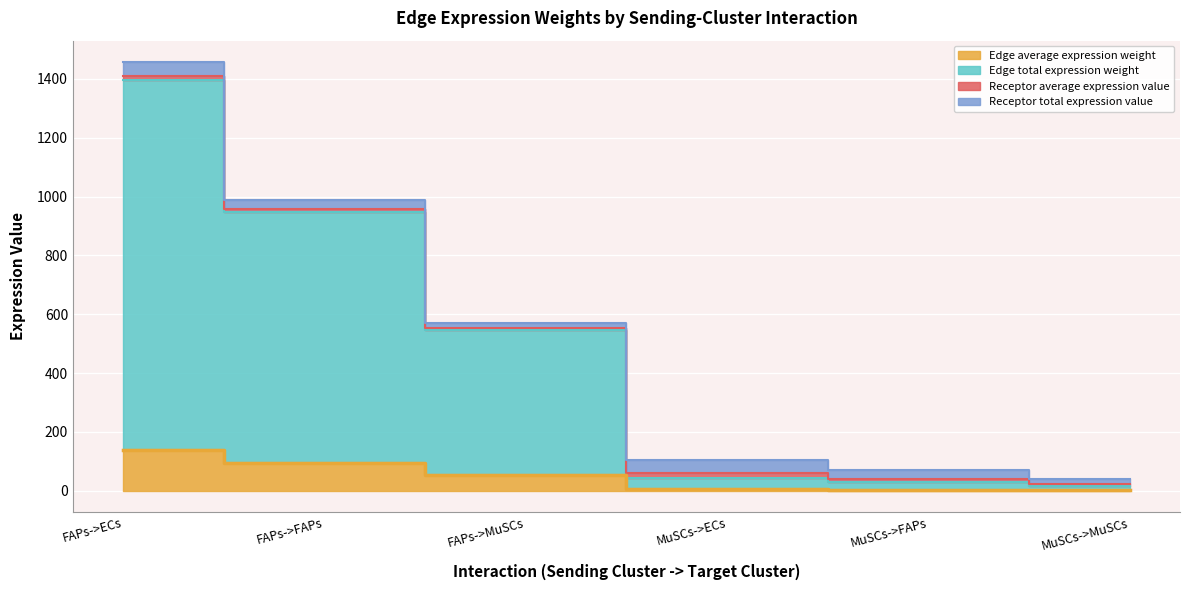

Which category has the lowest value across all series?

MuSCs->MuSCs